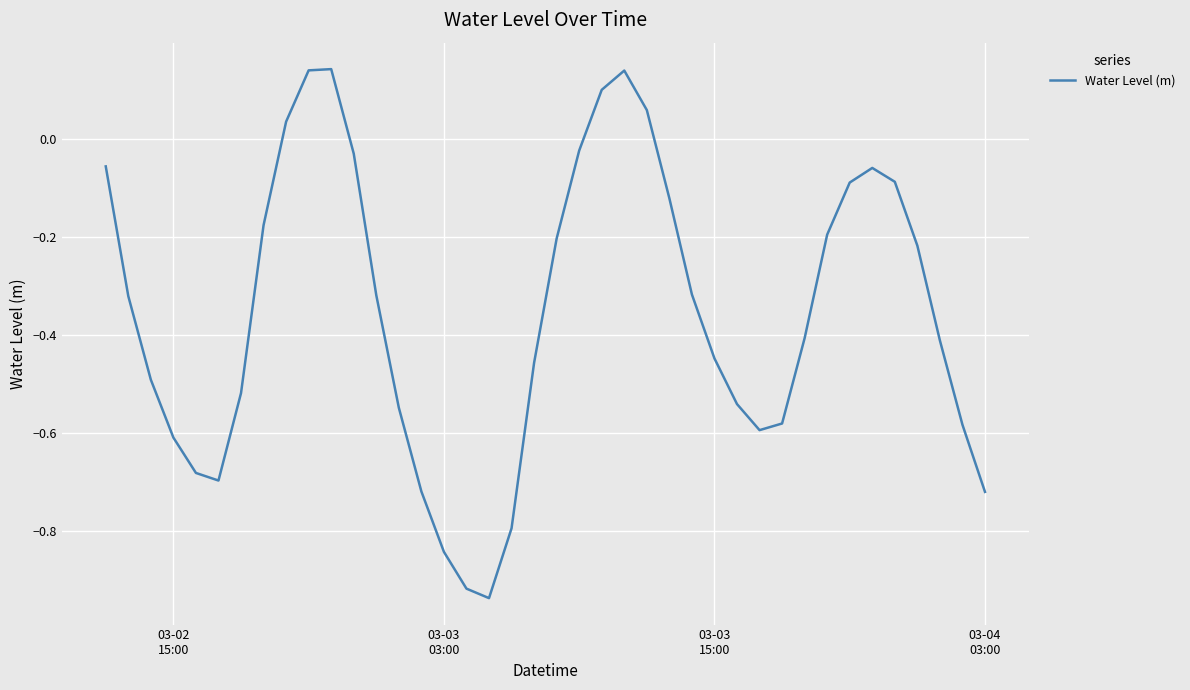

What is the difference between the maximum and minimum values?

1.1